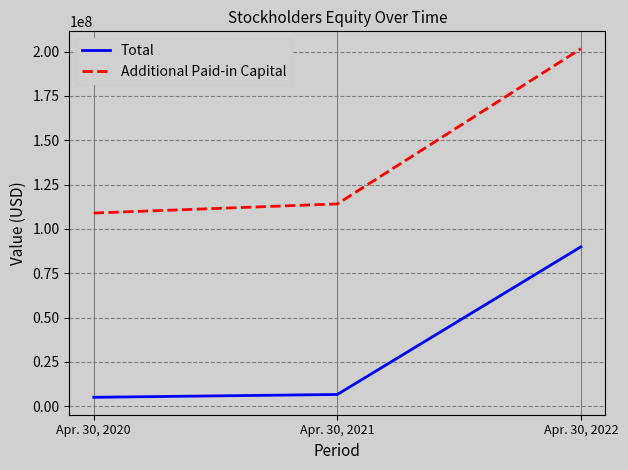

Which series has the largest range (max minus min)?

Additional Paid-in Capital